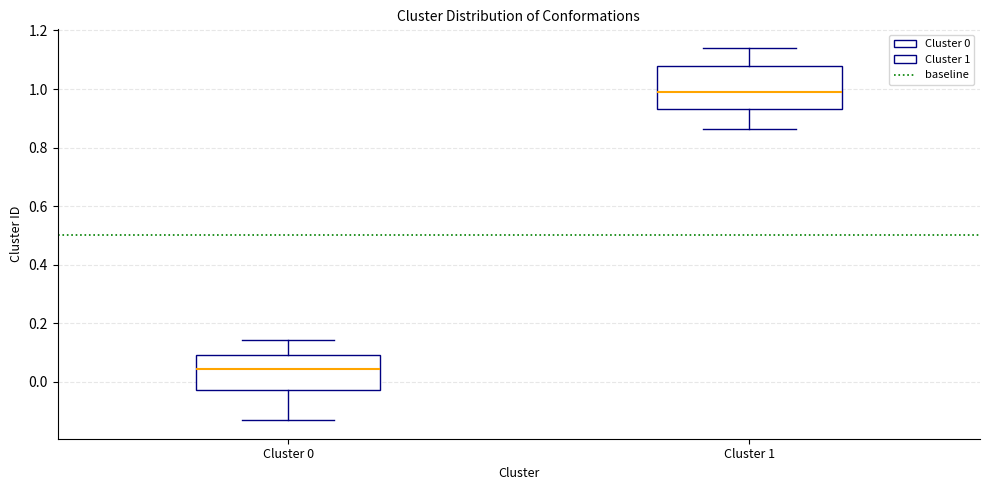

Comparing the boxes themselves (not the whiskers), which one is the tallest?

Cluster 1